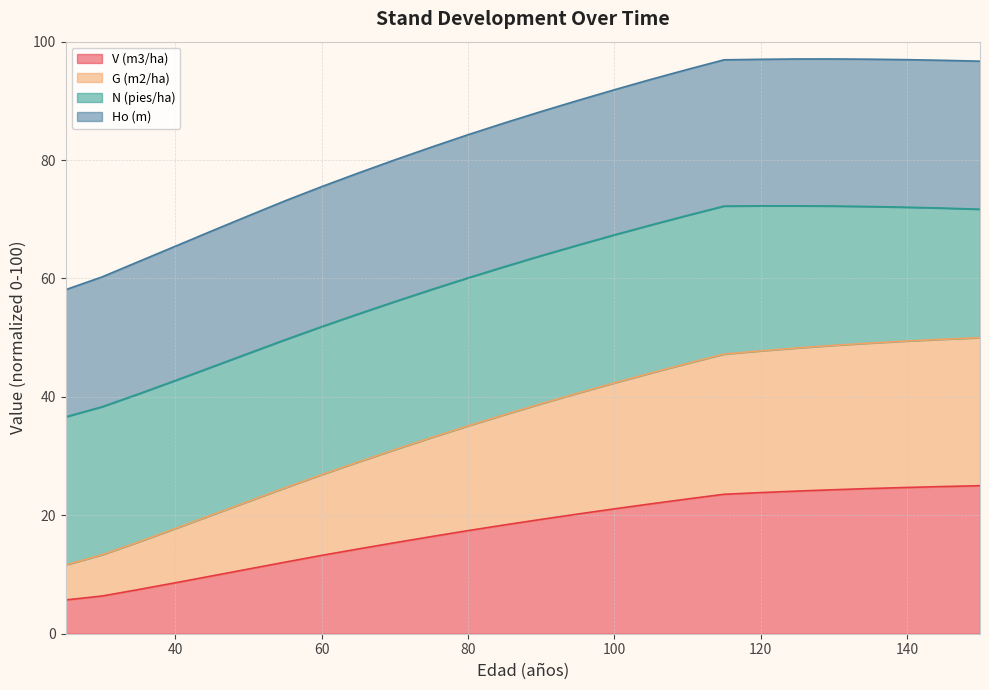

What is the lowest value of the V (m3/ha) series?

5.7